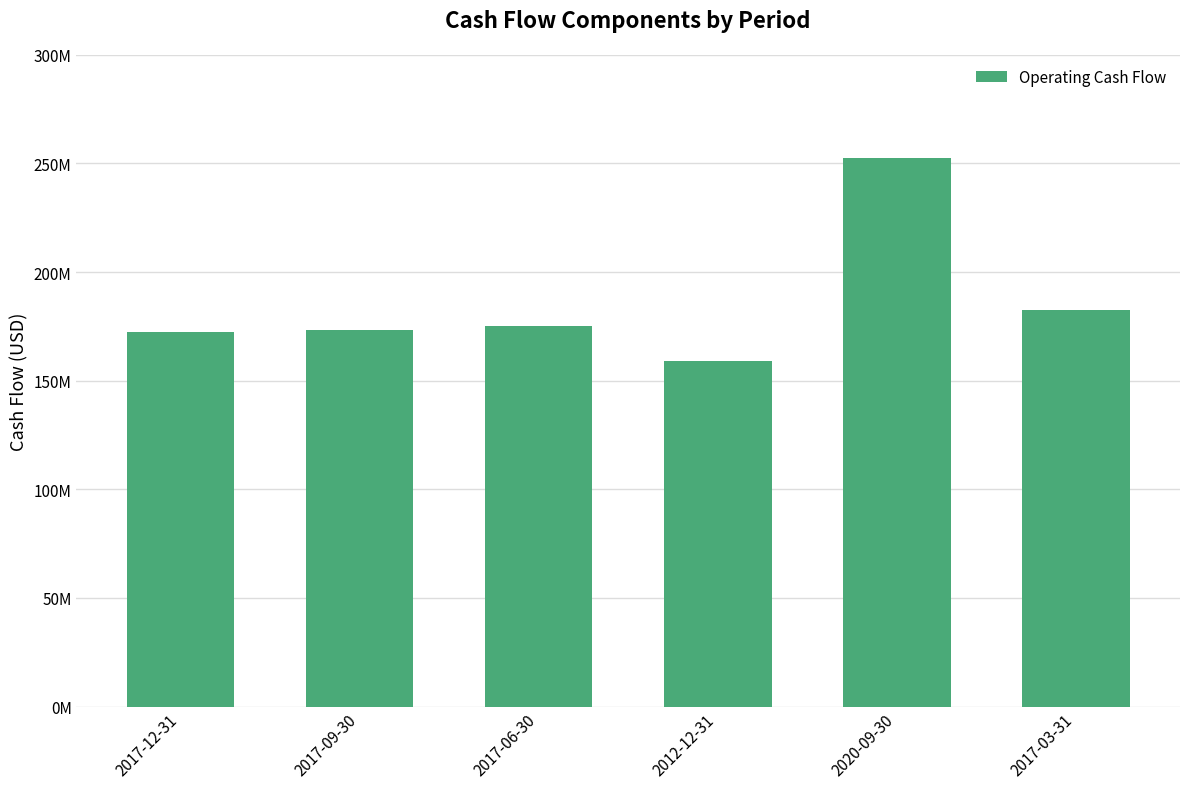

What is the change in value from 2017-12-31 to 2017-06-30?

+2677000